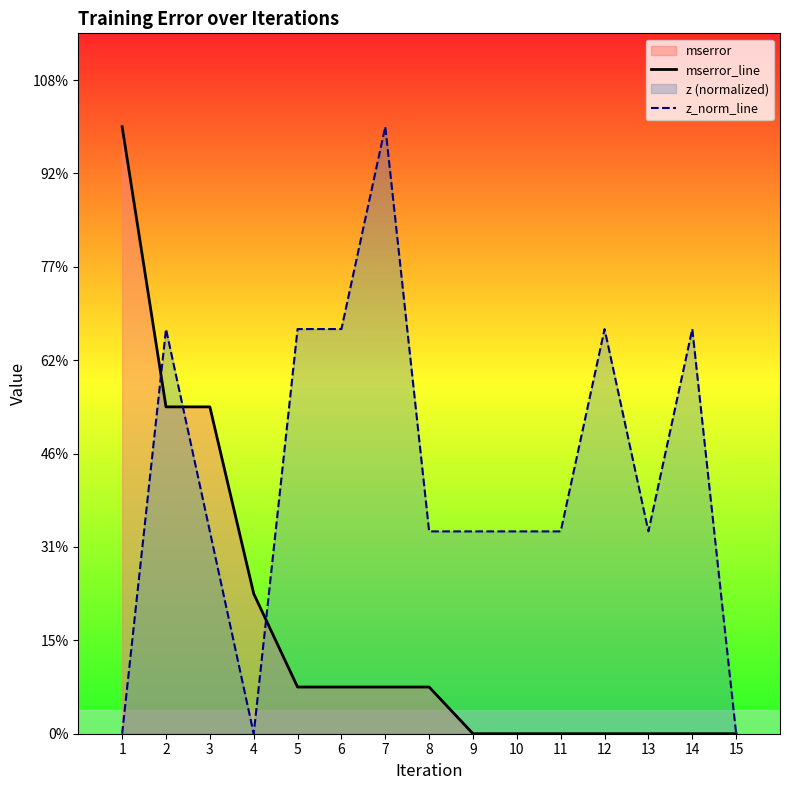

Which has a higher value, 13 or 15?

13